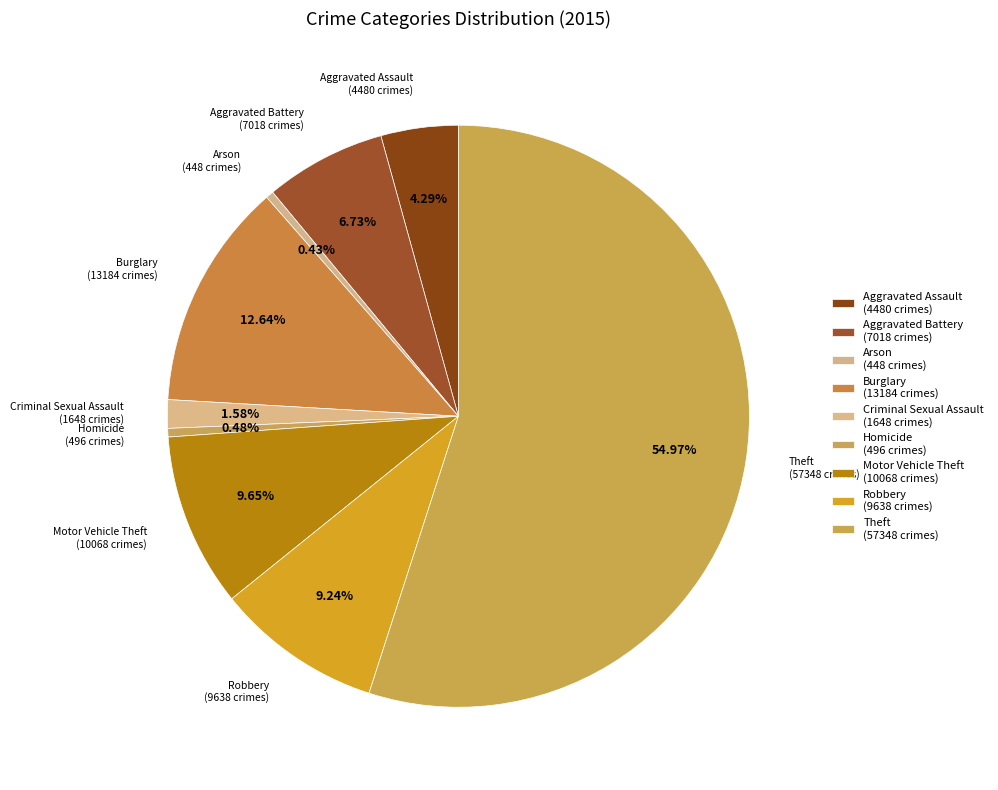

What is the smallest slice in the pie chart?

Arson